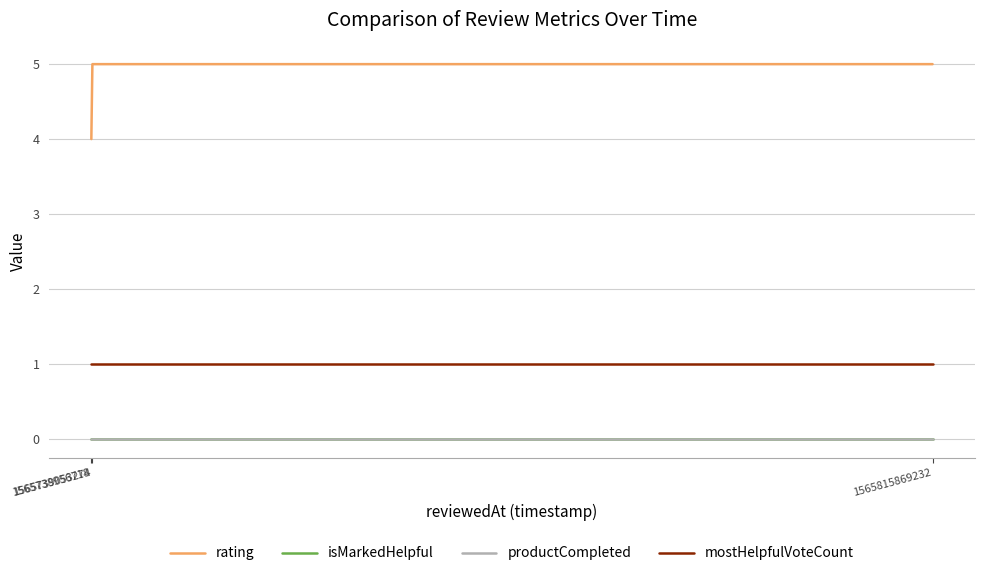

What is the sum of the rating values at 1565815869232 and 1565738956718?

9